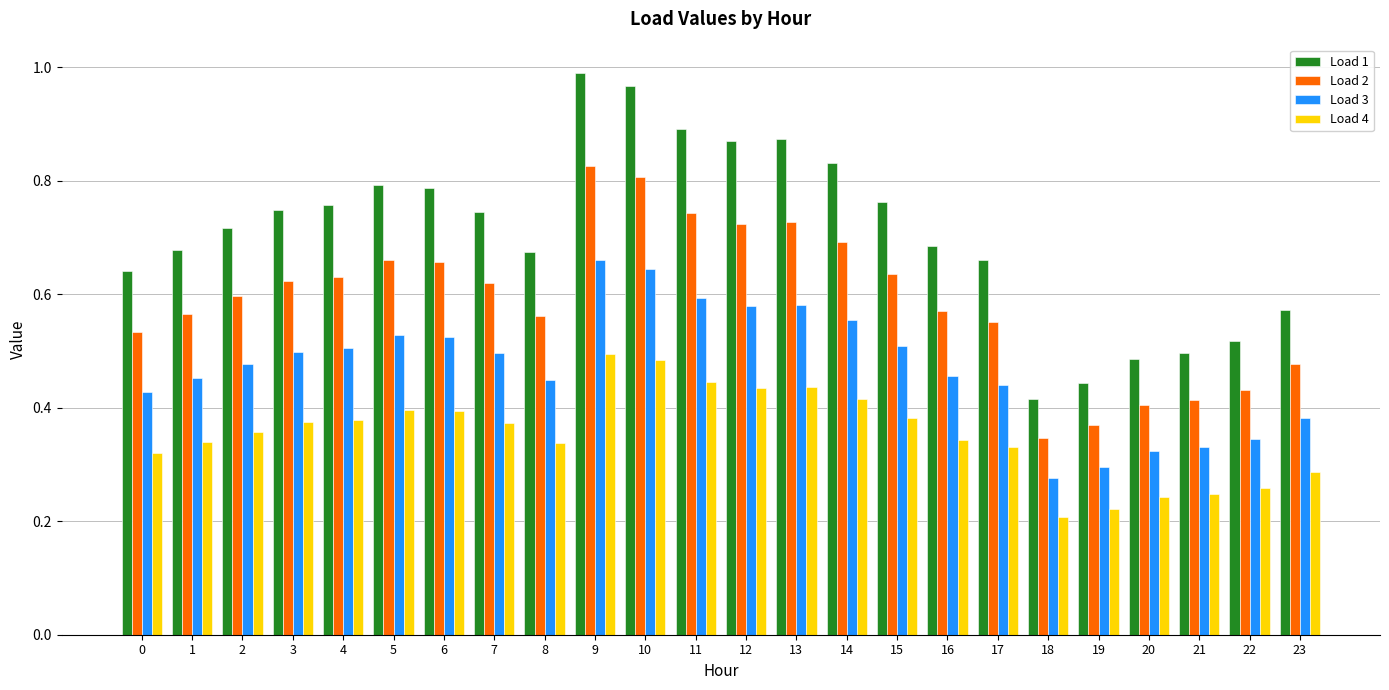

At which label is Load 3 closest to 0?

18